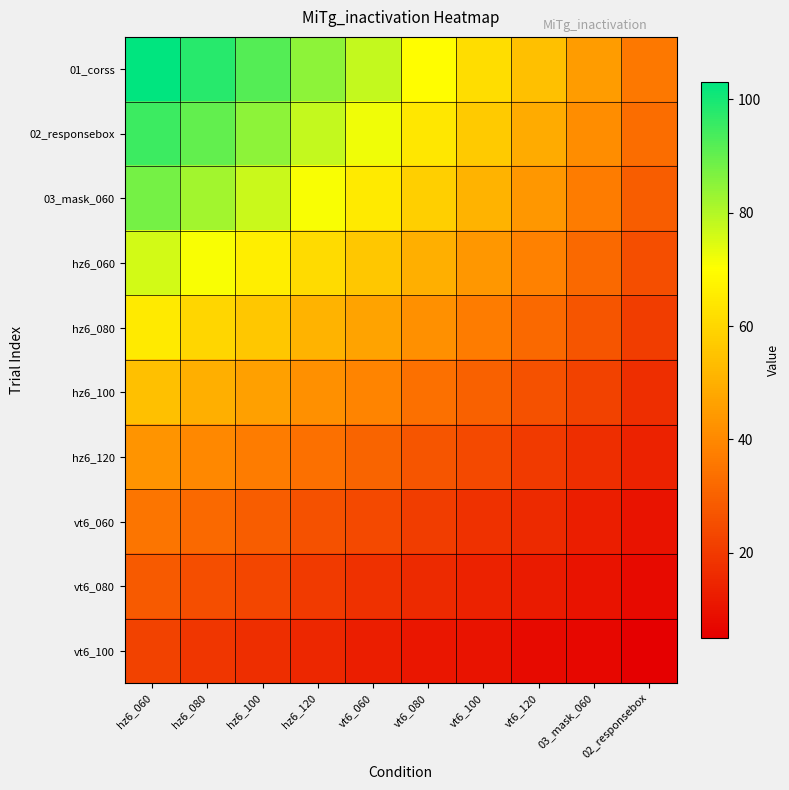

Between vt6_120 and hz6_060, which is larger?

hz6_060